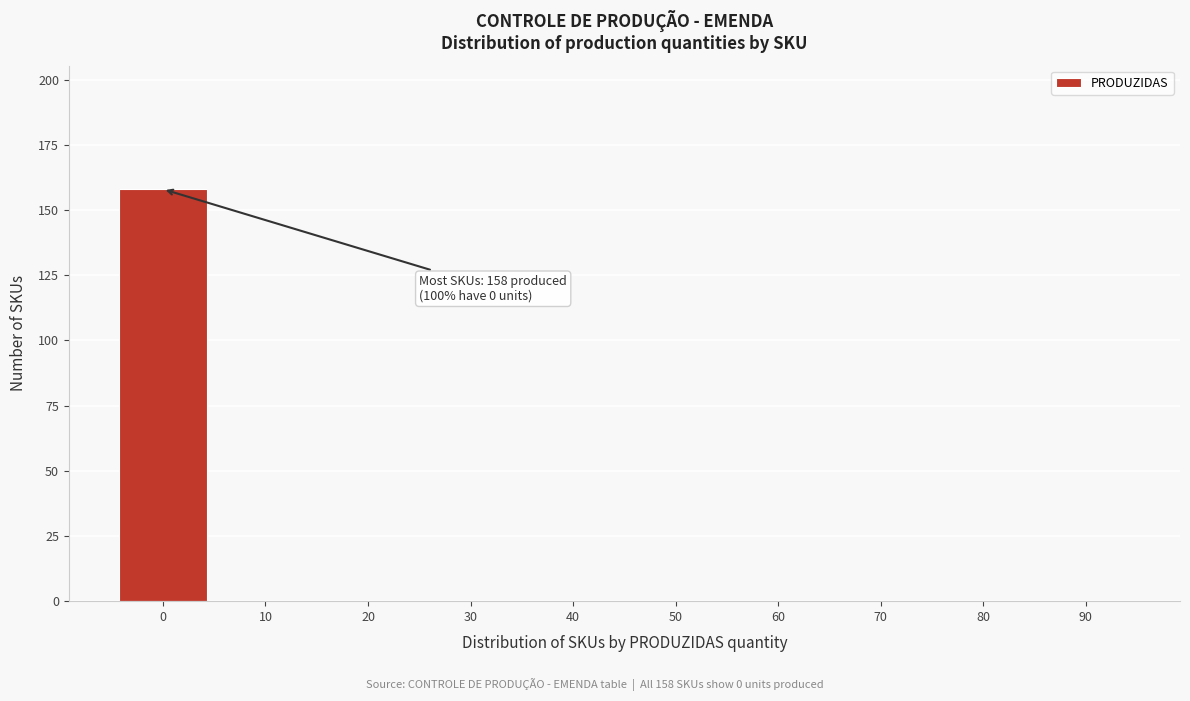

Reading left to right, transcribe all the data shown in this chart.

0=158	10=0	20=0	30=0	40=0	50=0	60=0	70=0	80=0	90=0